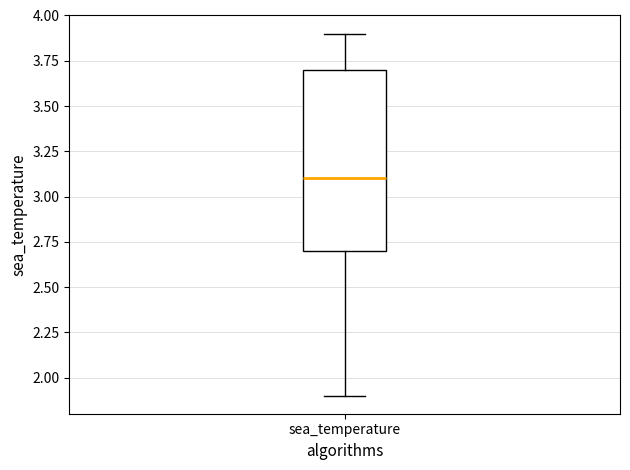

Read this box plot against the y-axis: the position of the median line, the range covered by the box, and the ends of both whiskers. The values are not printed on the chart, so give them approximately, as read against the axis.

median 3.1, box 2.7 to 3.7, whiskers 1.9 to 3.9